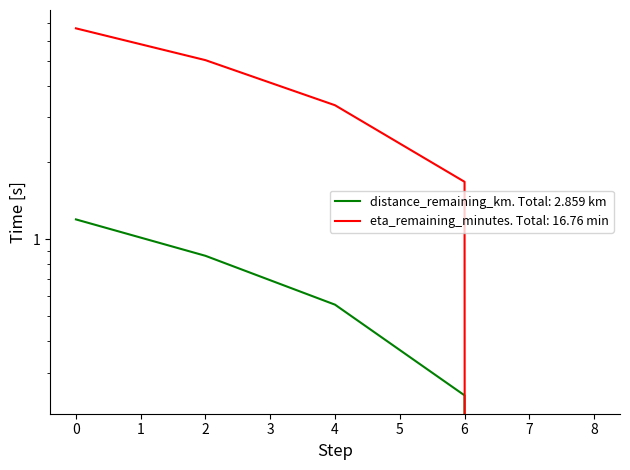

What is the difference between the eta_remaining_minutes values at 2.0 and 0.0?

1.7